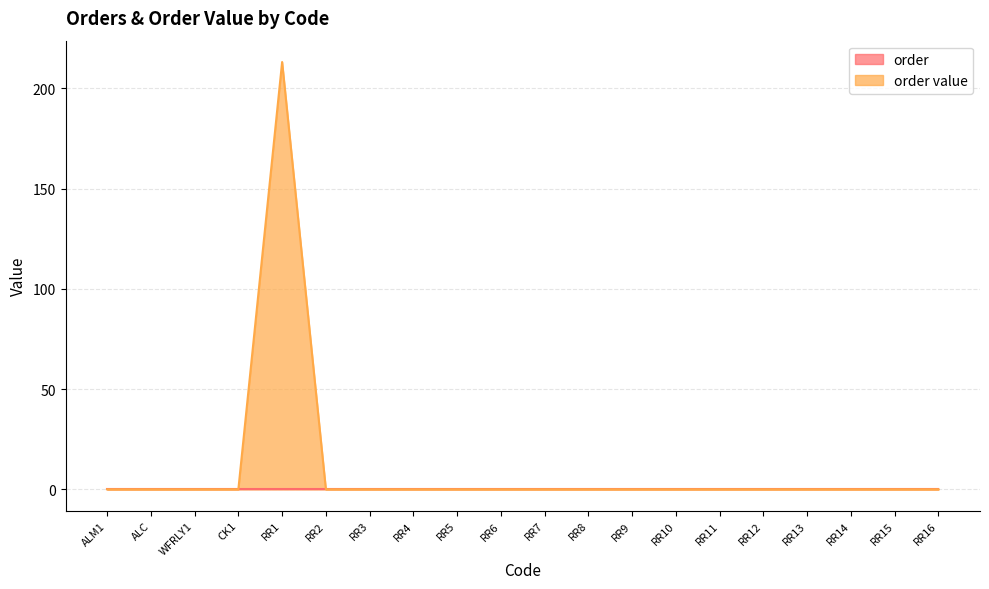

What is the average value?

10.7